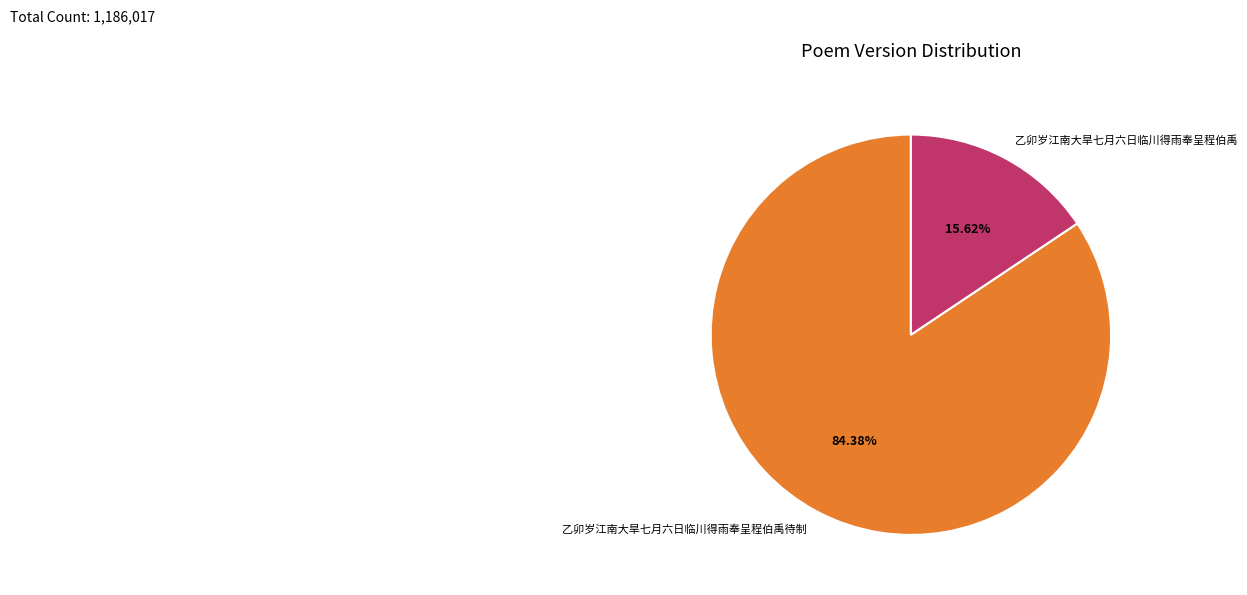

Approximately how many times larger is the value at 乙卯岁江南大旱七月六日临川得雨奉呈程伯禹待制 compared to 乙卯岁江南大旱七月六日临川得雨奉呈程伯禹?

5.4